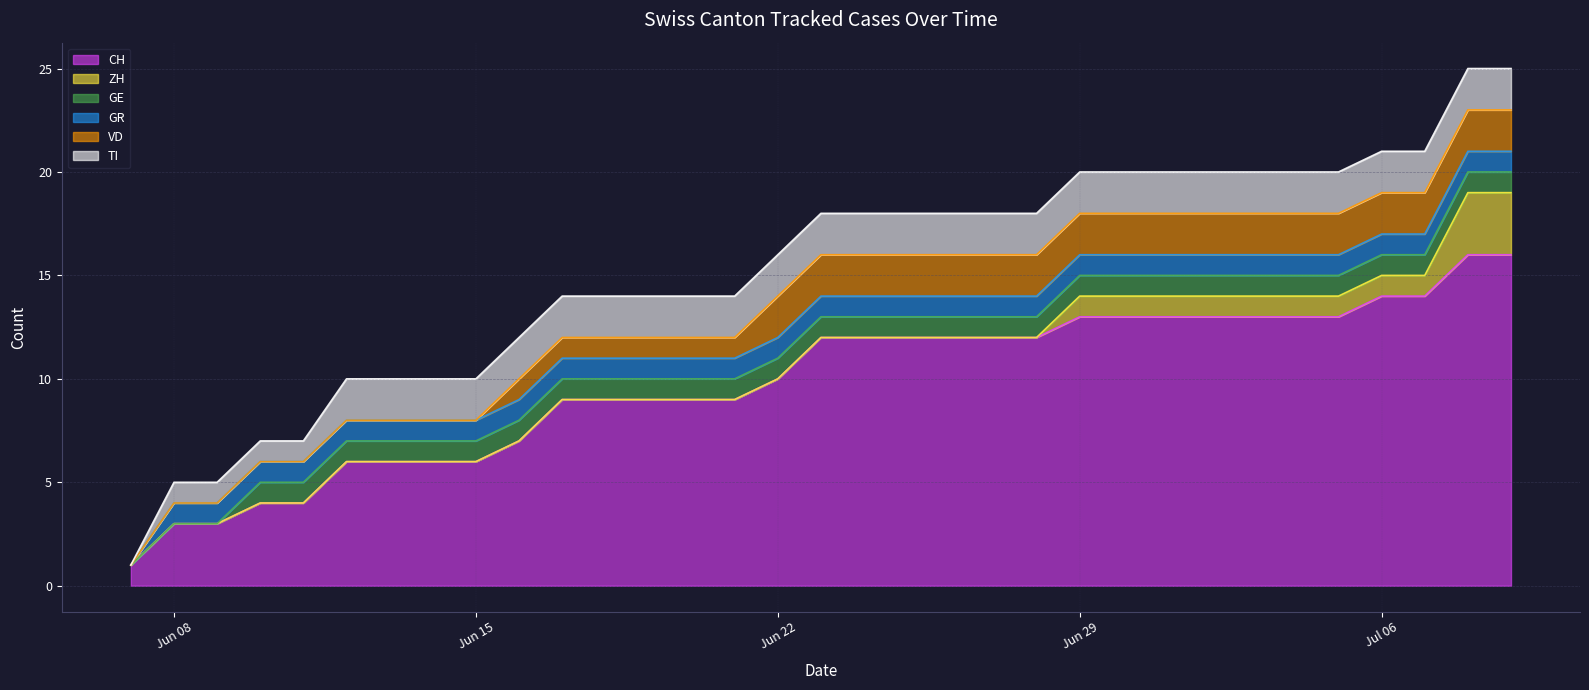

Reading left to right, list all the values displayed in this chart.

CH: 1	3	3	4	4	6	6	6	6	7	9	9	9	9	9	10	12	12	12	12	12	12	13	13	13	13	13	13	13	14	14	16	16
ZH: 0	0	0	0	0	0	0	0	0	0	0	0	0	0	0	0	0	0	0	0	0	0	1	1	1	1	1	1	1	1	1	3	3
GE: 0	0	0	1	1	1	1	1	1	1	1	1	1	1	1	1	1	1	1	1	1	1	1	1	1	1	1	1	1	1	1	1	1
GR: 0	1	1	1	1	1	1	1	1	1	1	1	1	1	1	1	1	1	1	1	1	1	1	1	1	1	1	1	1	1	1	1	1
VD: 0	0	0	0	0	0	0	0	0	1	1	1	1	1	1	2	2	2	2	2	2	2	2	2	2	2	2	2	2	2	2	2	2
TI: 0	1	1	1	1	2	2	2	2	2	2	2	2	2	2	2	2	2	2	2	2	2	2	2	2	2	2	2	2	2	2	2	2